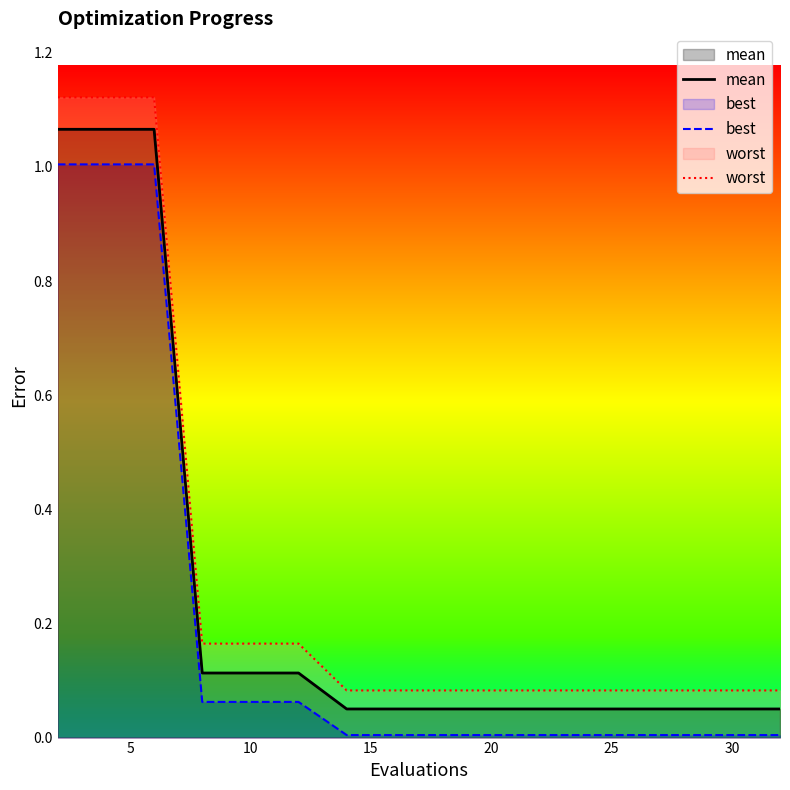

What is the sum of all best values?

3.2